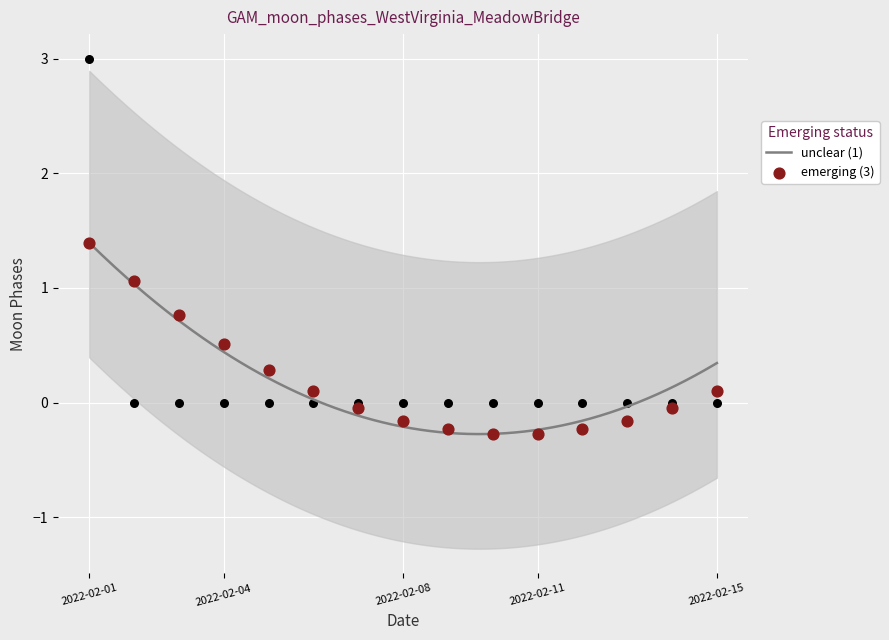

Between 2022-02-02 and 2022-02-04, which is larger?

2022-02-02